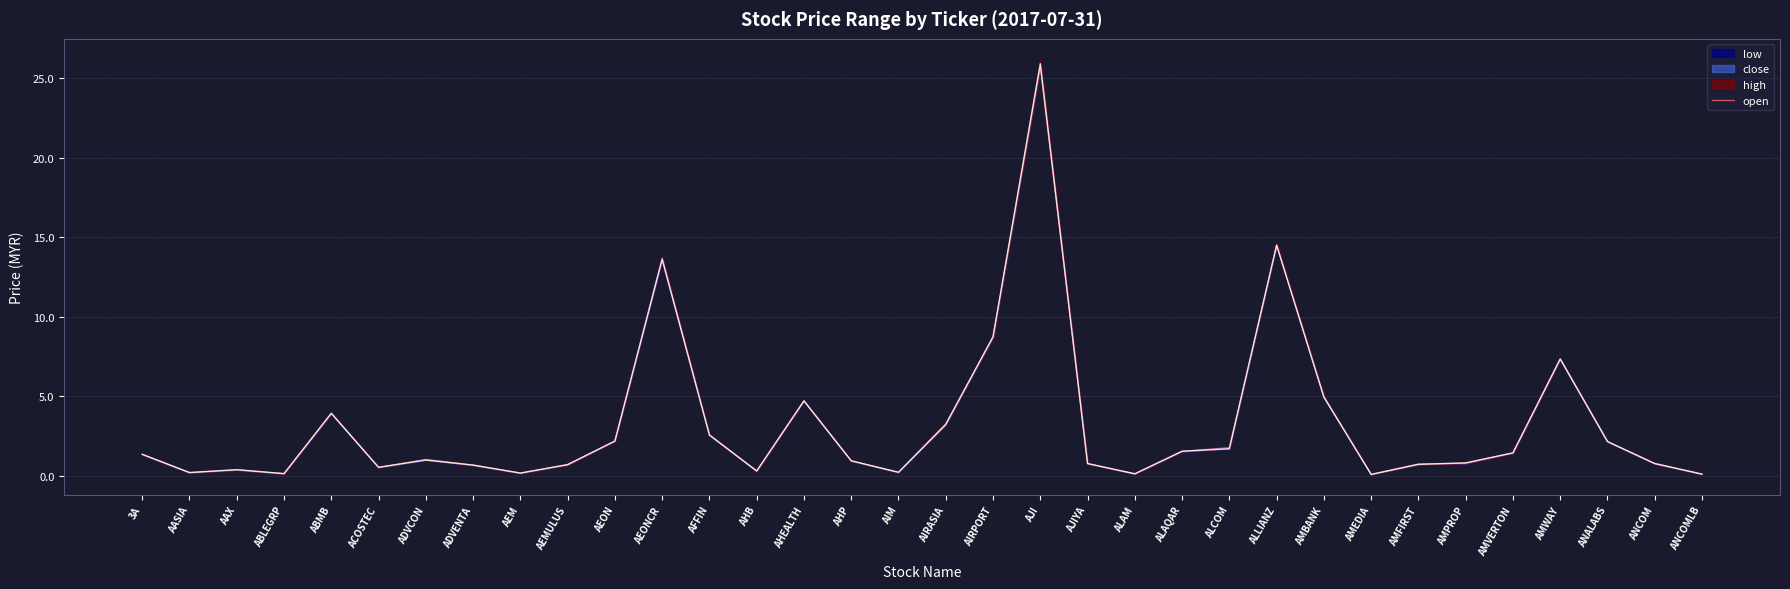

Is it true that the value at ANCOM is 0.8?

True